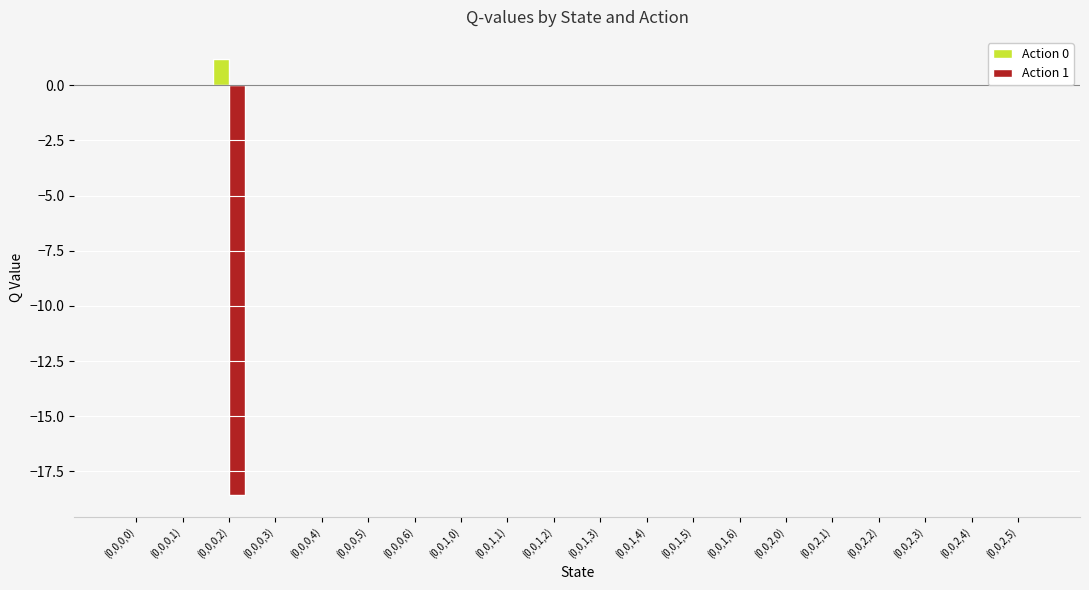

Which label corresponds to the smallest value in the chart?

(0,0,0,2)